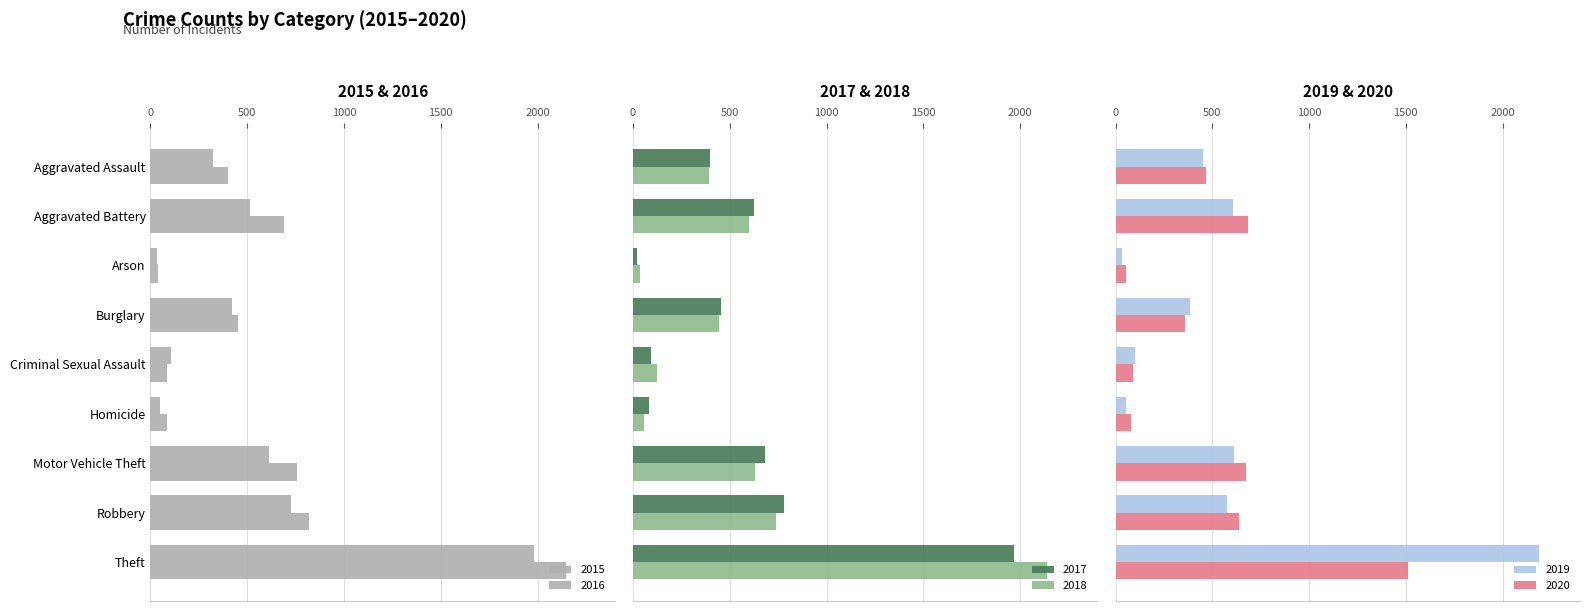

What is the total value across all series at Robbery?

4280